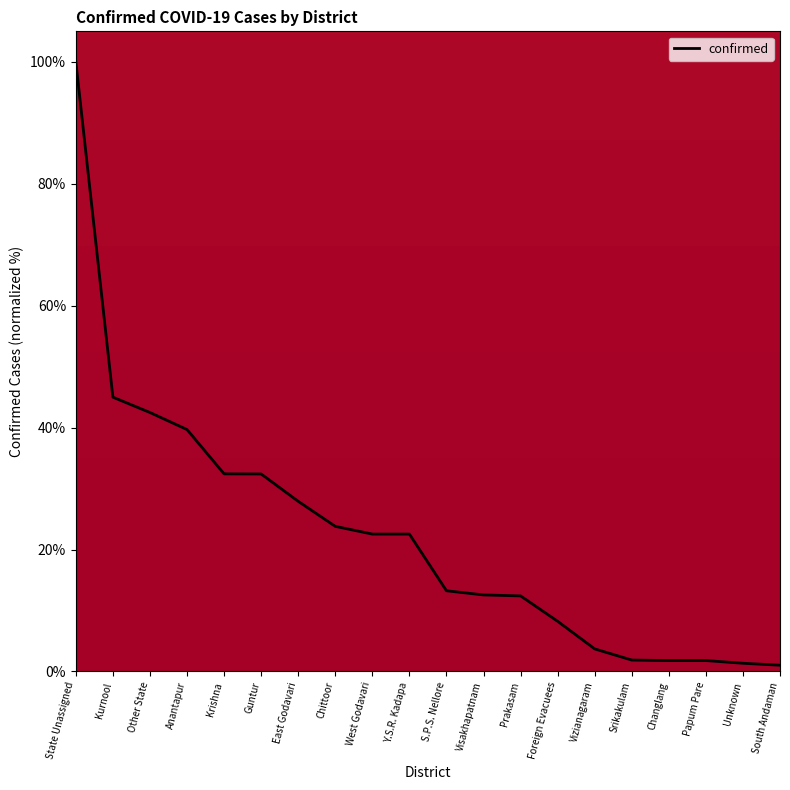

At which category does the chart reach its peak across all series?

State Unassigned